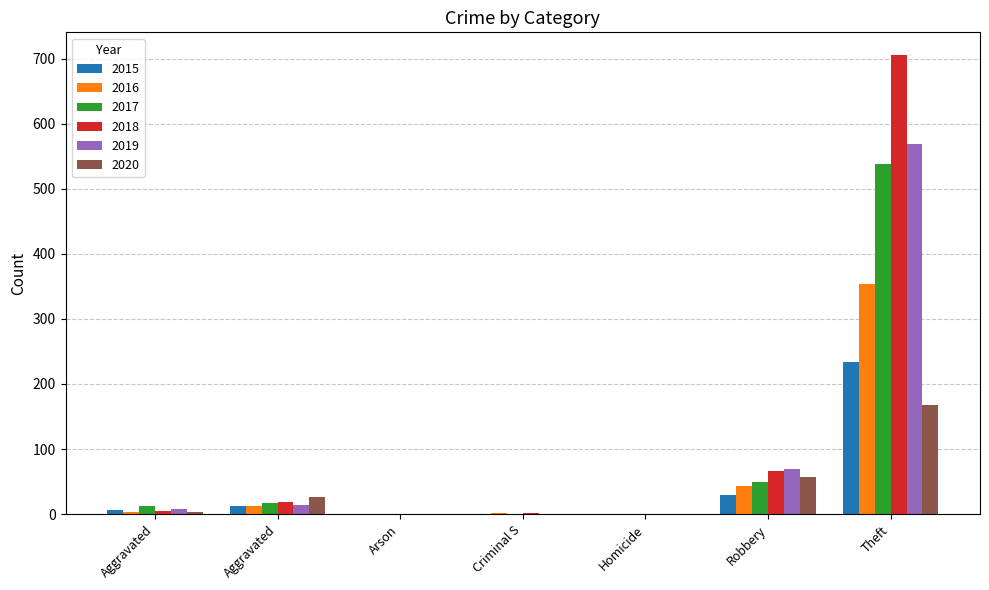

At which category is the sum across all series the highest?

Theft